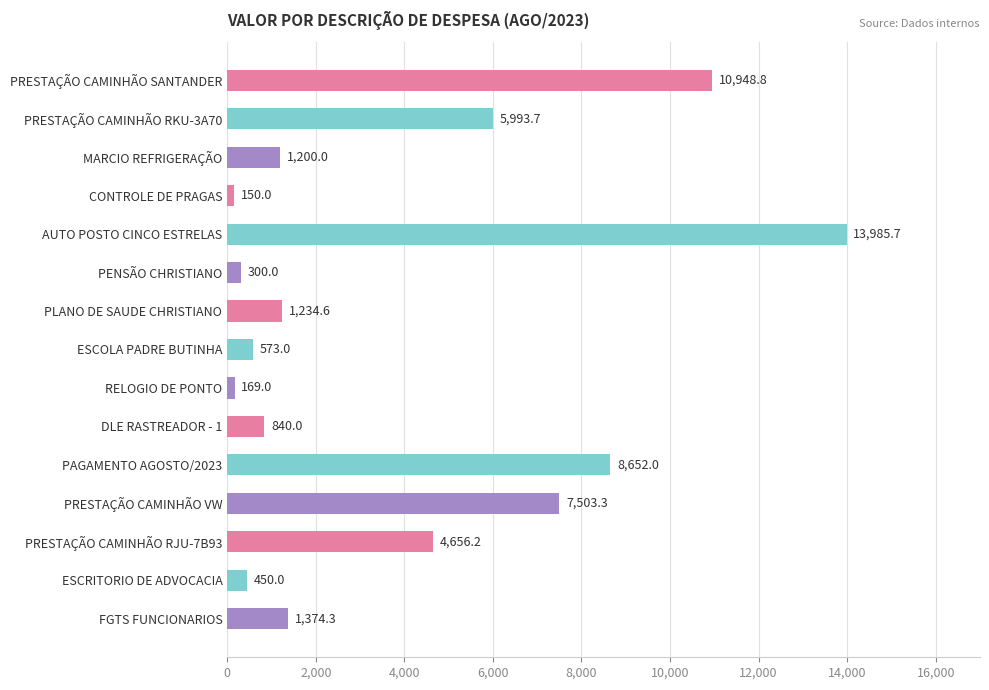

Is it true that the value at PRESTAÇÃO CAMINHÃO VW is 7503.3?

True